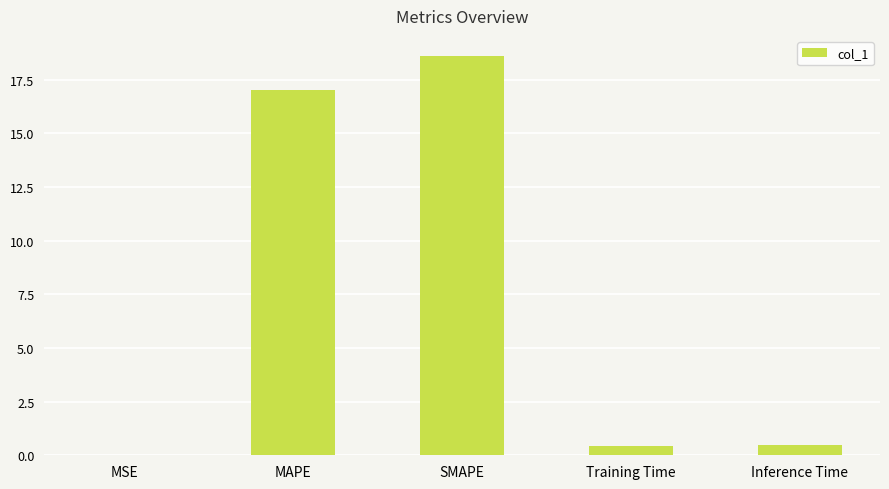

Is it true that the value at SMAPE is 5.2?

False